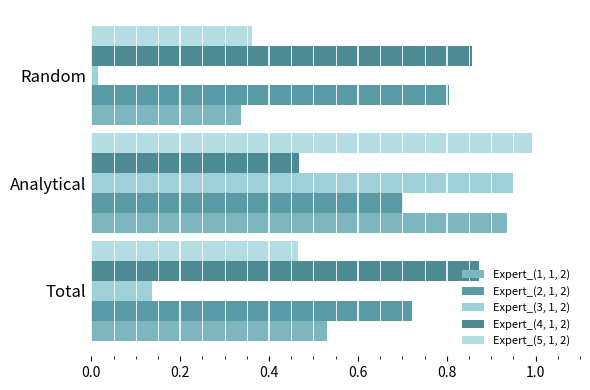

Count the number of data series in this chart.

5